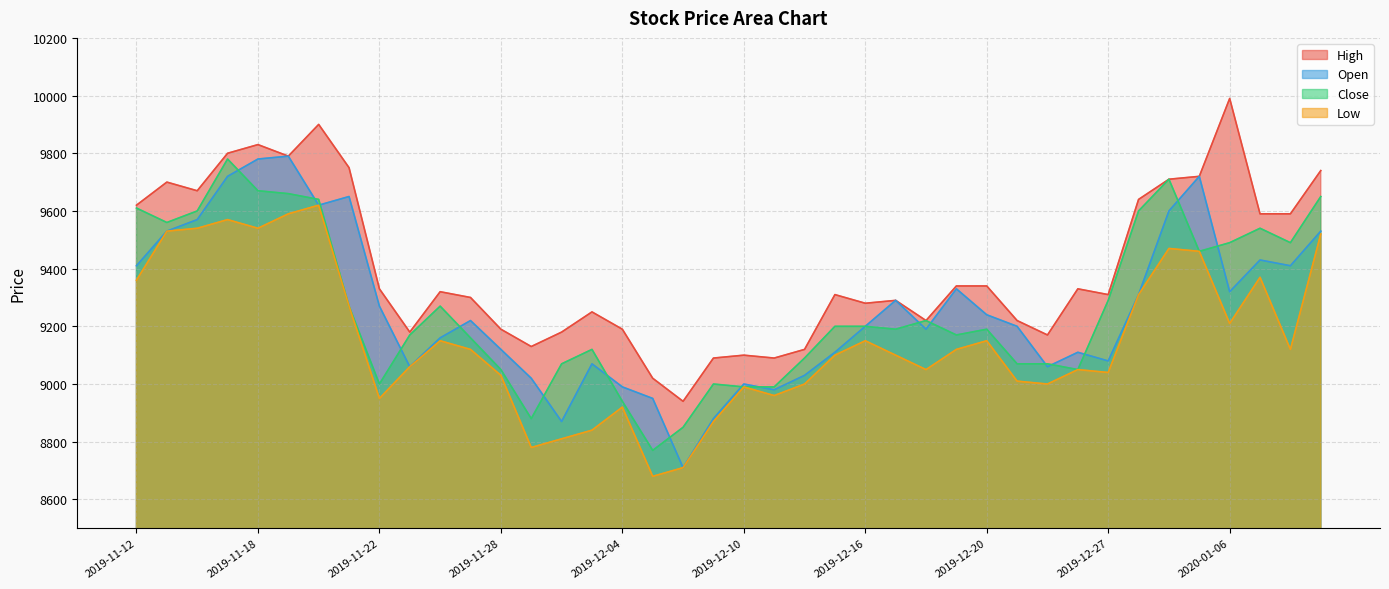

Which series has the largest range (max minus min)?

Open